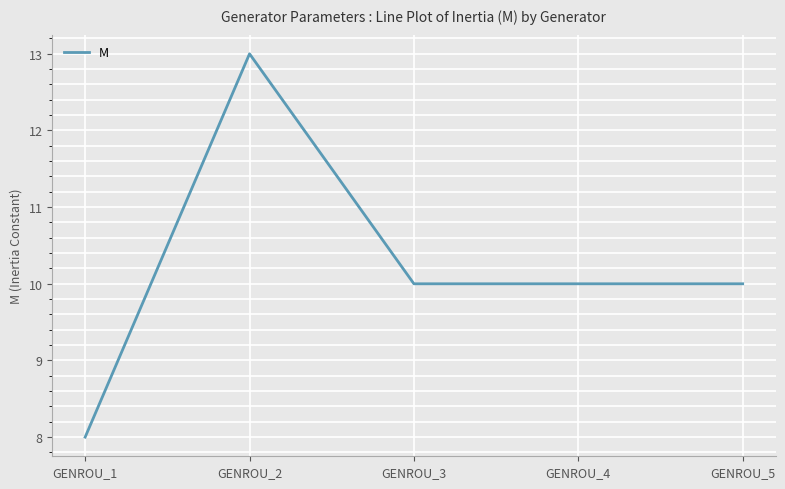

Which label corresponds to the largest value in the chart?

GENROU_2